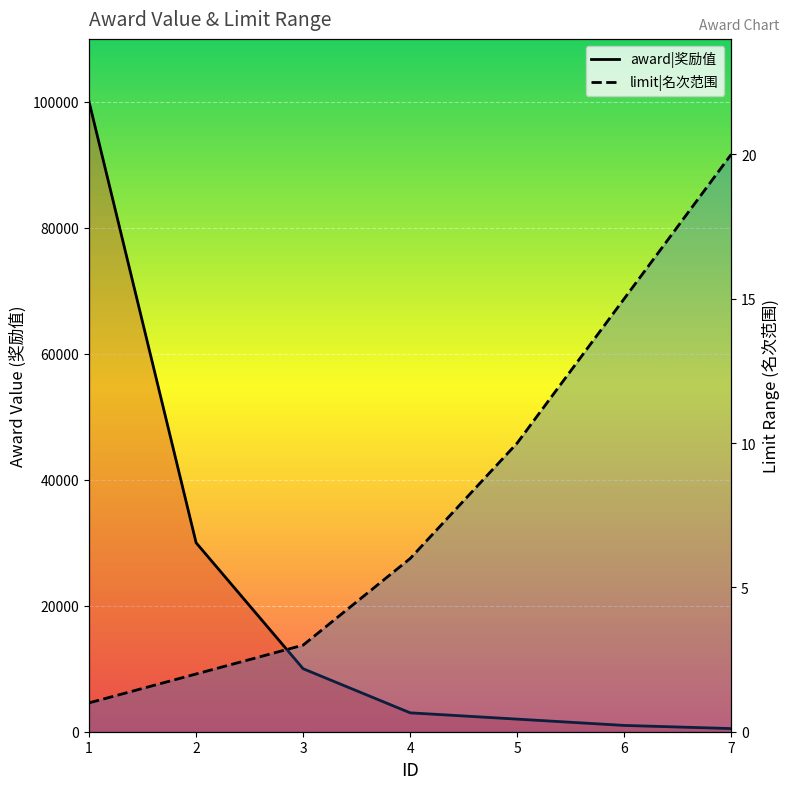

Reading left to right, list all the values displayed in this chart.

award|奖励值: 100000	30000	10000	3000	2000	1000	500
limit|名次范围: 1	2	3	6	10	15	20